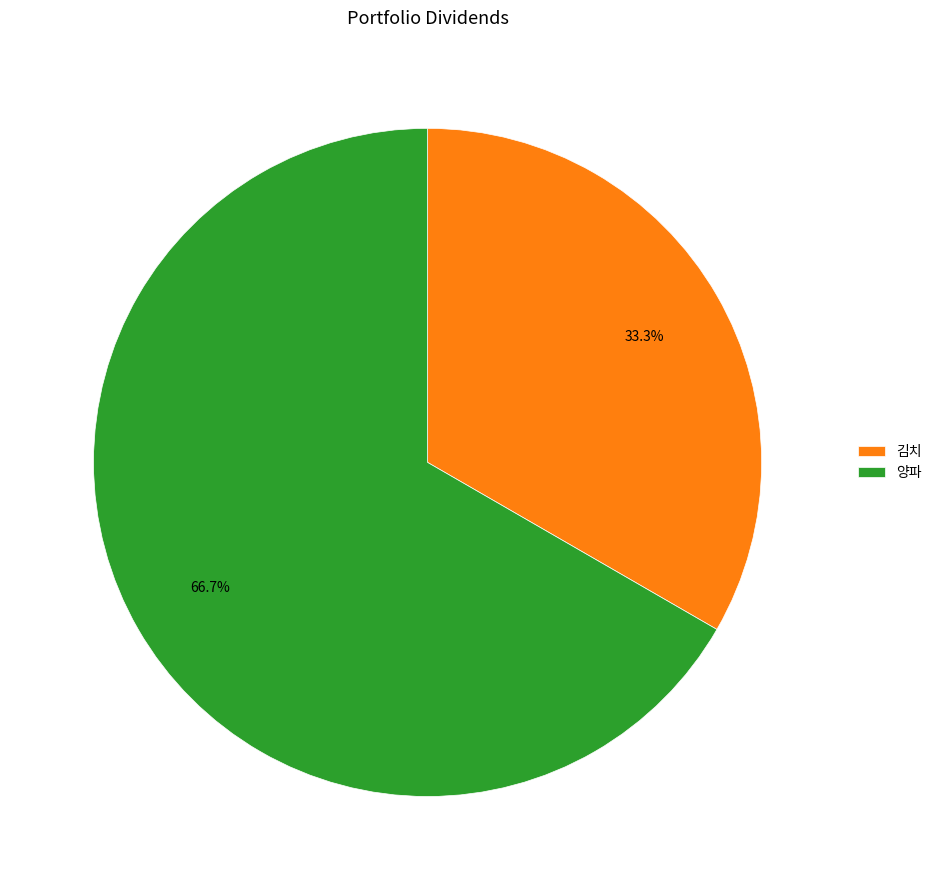

What percentage do 양파 and 김치 together represent?

100.0%